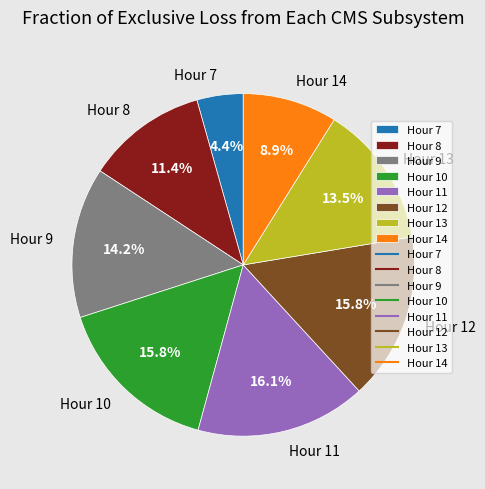

Is there any slice that represents more than half of the pie?

No